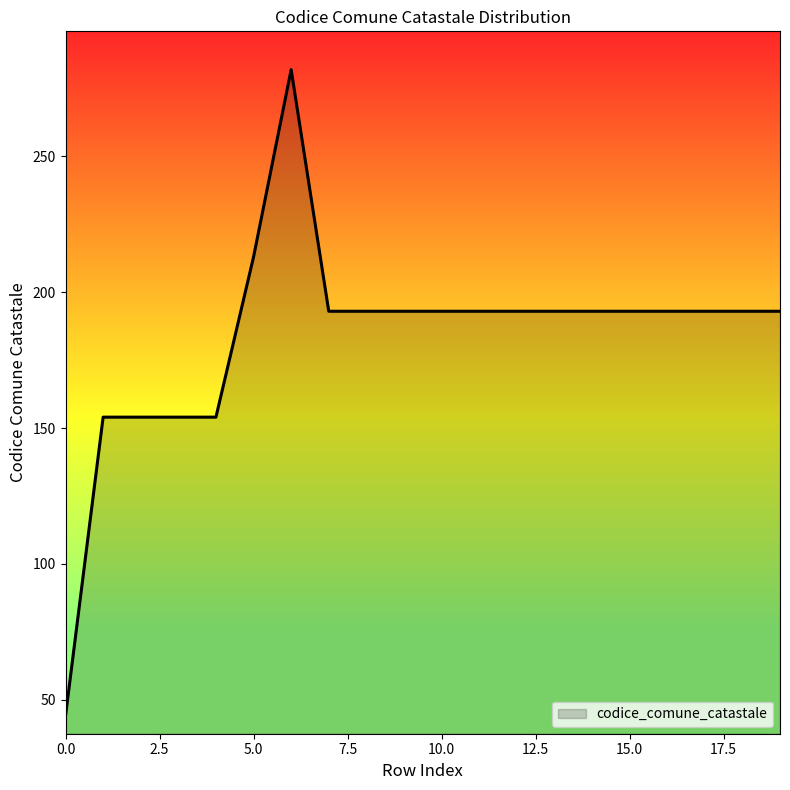

What is the smallest value displayed?

44